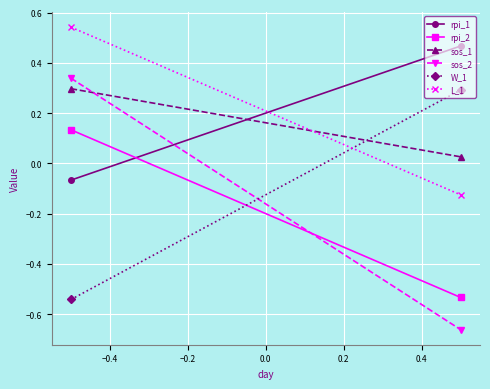

What is the greatest value displayed?

0.5